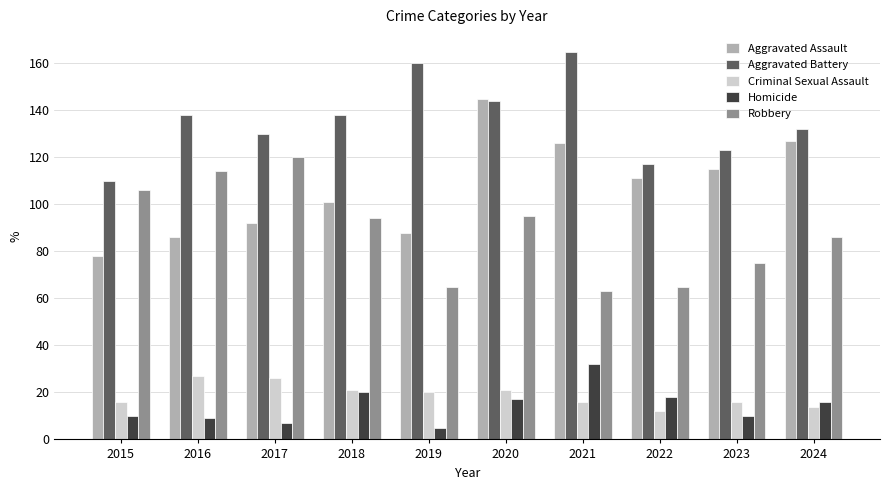

What is the value of the Aggravated Battery bar at the 5th from the left?

160